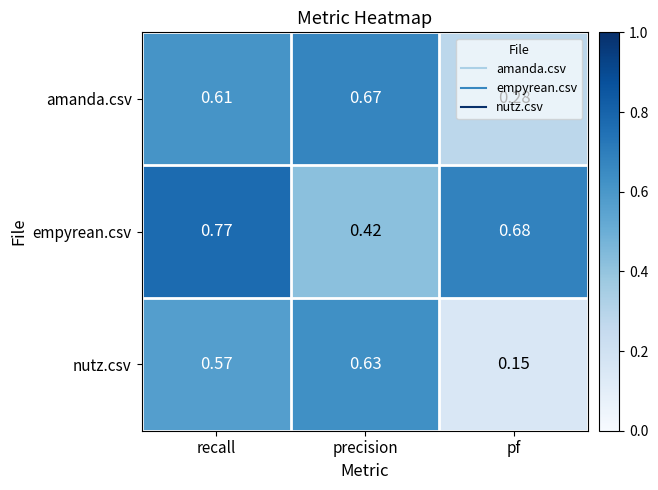

Which series changed the most between recall and pf?

nutz.csv